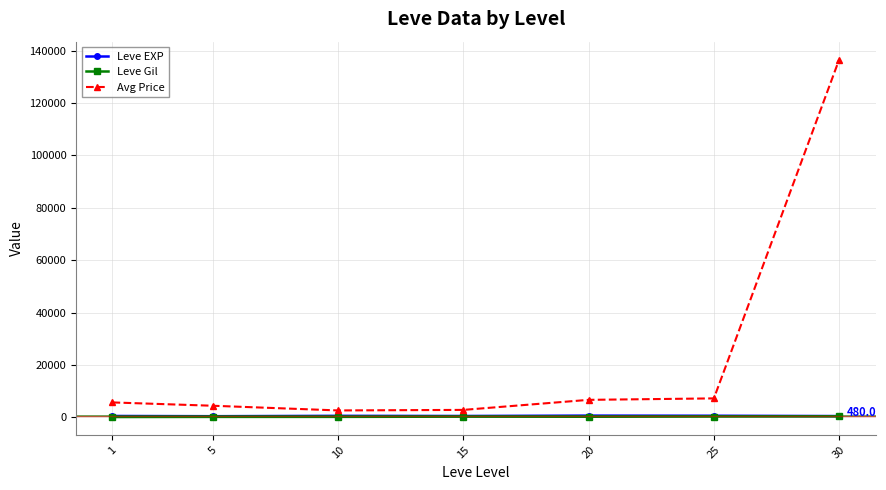

In Leve EXP, how many points are higher than both neighbors (excluding endpoints)?

2